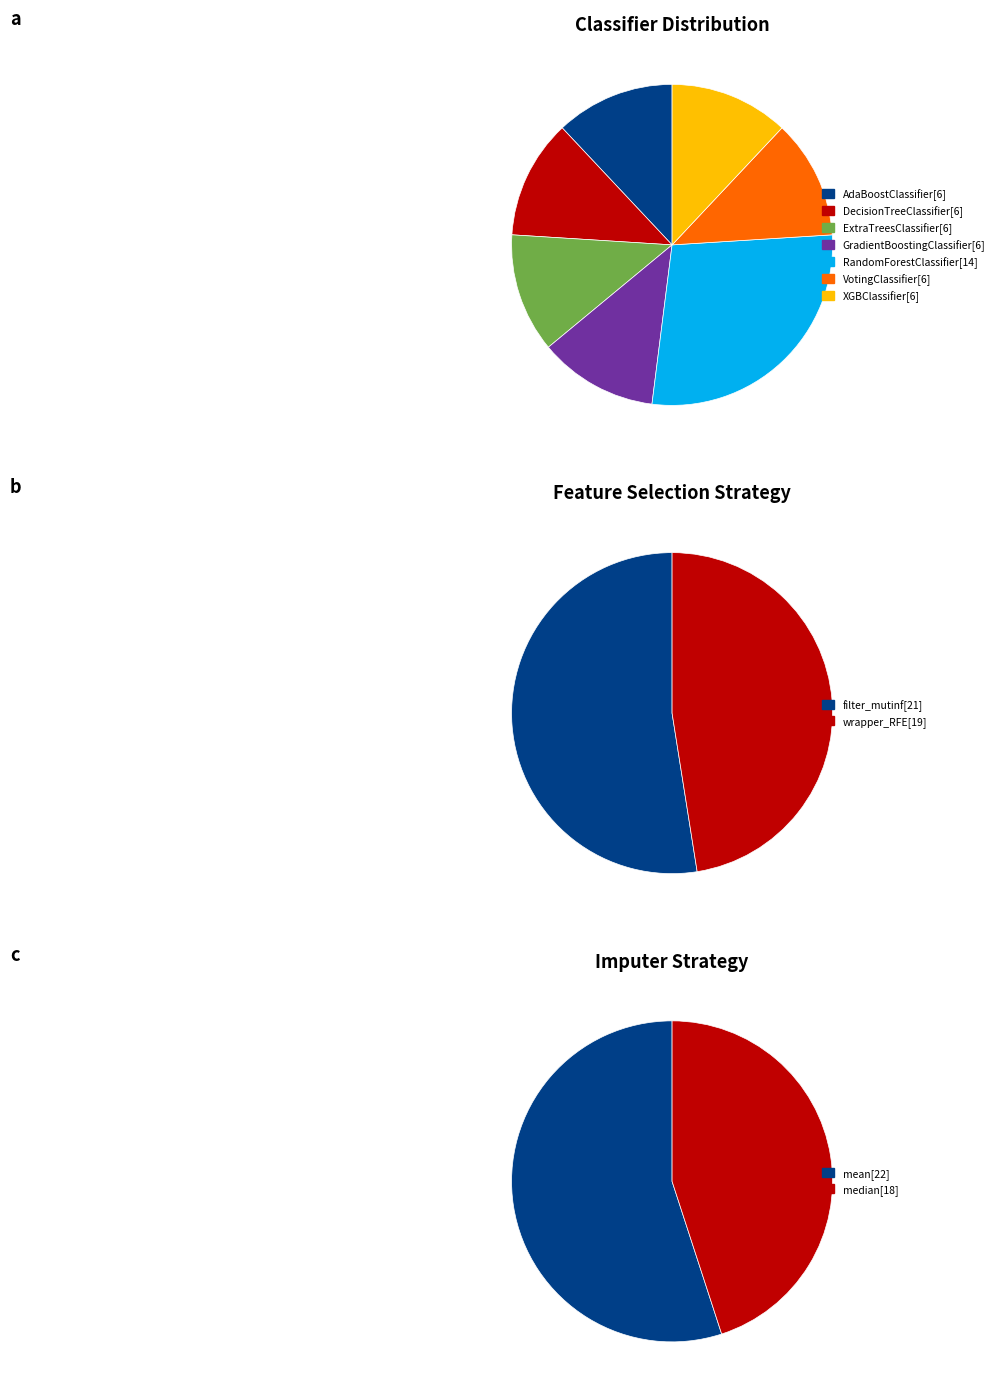

To the nearest percent, what is the average slice percentage?

14%